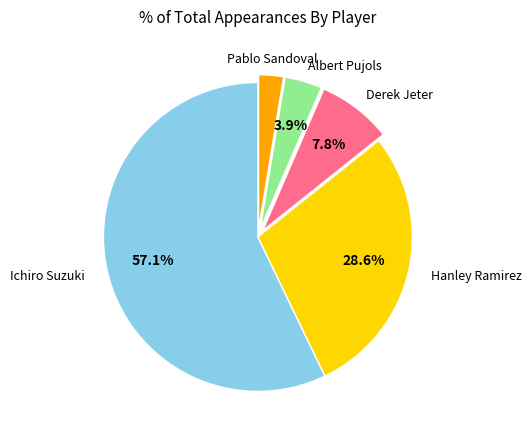

Is there a majority slice in this chart?

Yes